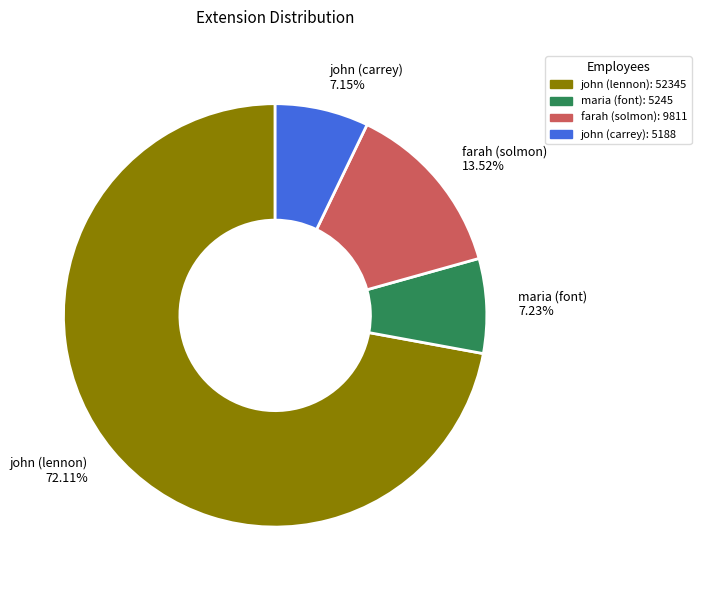

Which category has the biggest portion of the pie?

john (lennon)